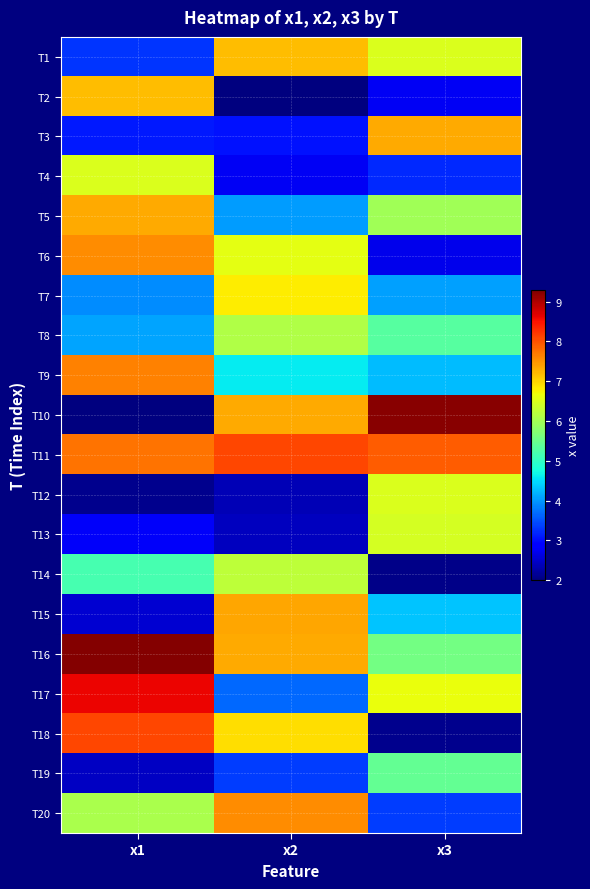

Reading left to right, extract all data points from this chart.

T1: x1=3.3	x2=7.2	x3=6.5
T2: x1=7.2	x2=2.0	x3=2.8
T3: x1=3.1	x2=3.1	x3=7.3
T4: x1=6.5	x2=2.8	x3=3.2
T5: x1=7.3	x2=4.0	x3=6.0
T6: x1=7.5	x2=6.6	x3=2.7
T7: x1=3.9	x2=6.8	x3=4.1
T8: x1=4.1	x2=6.1	x3=5.3
T9: x1=7.6	x2=4.6	x3=4.3
T10: x1=2.0	x2=7.3	x3=9.2
T11: x1=7.8	x2=8.1	x3=7.9
T12: x1=2.1	x2=2.4	x3=6.5
T13: x1=2.8	x2=2.4	x3=6.4
T14: x1=5.2	x2=6.2	x3=2.1
T15: x1=2.5	x2=7.4	x3=4.3
T16: x1=9.3	x2=7.3	x3=5.6
T17: x1=8.6	x2=3.7	x3=6.6
T18: x1=8.1	x2=6.9	x3=2.1
T19: x1=2.5	x2=3.3	x3=5.4
T20: x1=6.1	x2=7.5	x3=3.4